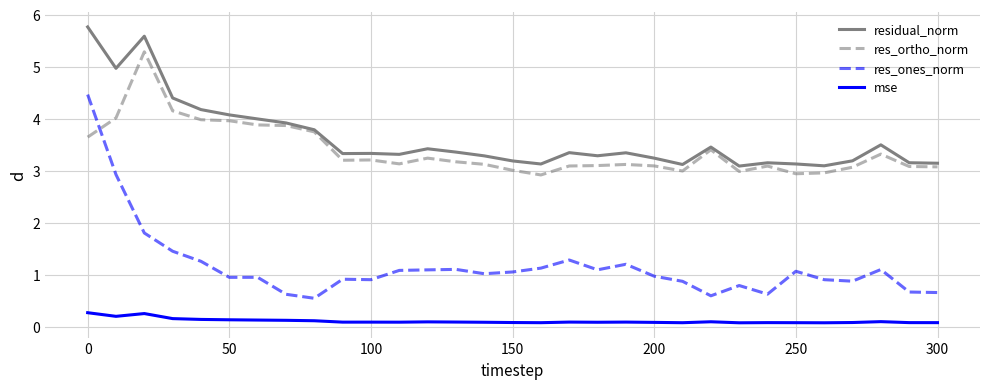

What is the maximum value shown in the chart?

5.8